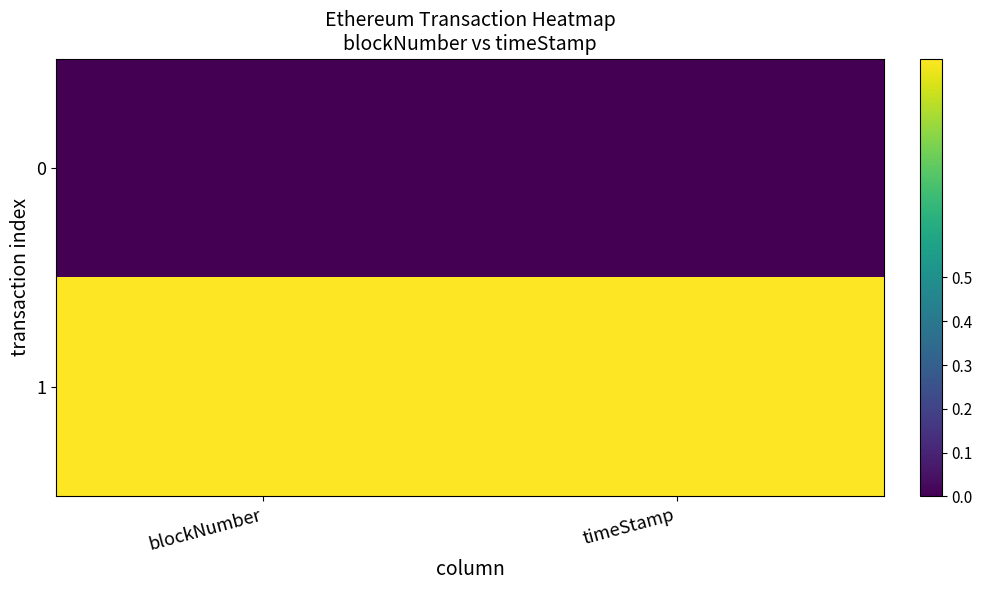

At which category is the sum across all series the highest?

blockNumber